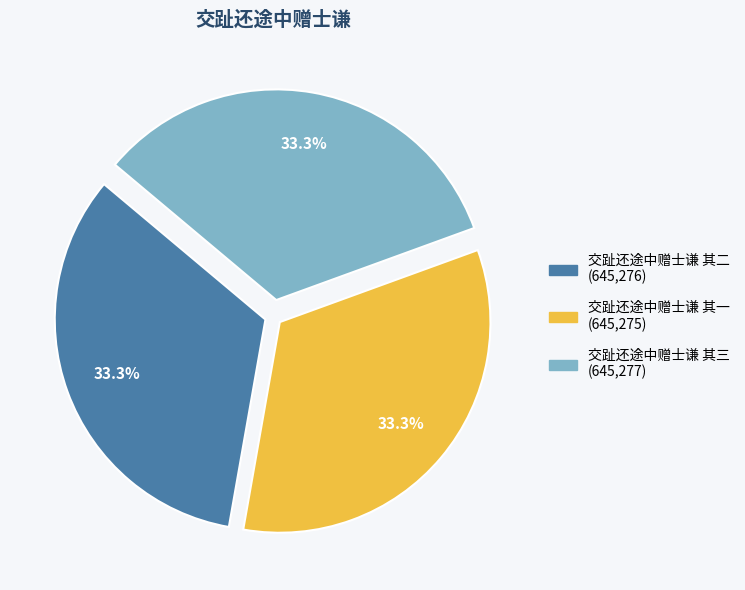

How much of the chart is everything except 交趾还途中赠士谦 其一?

66.7%